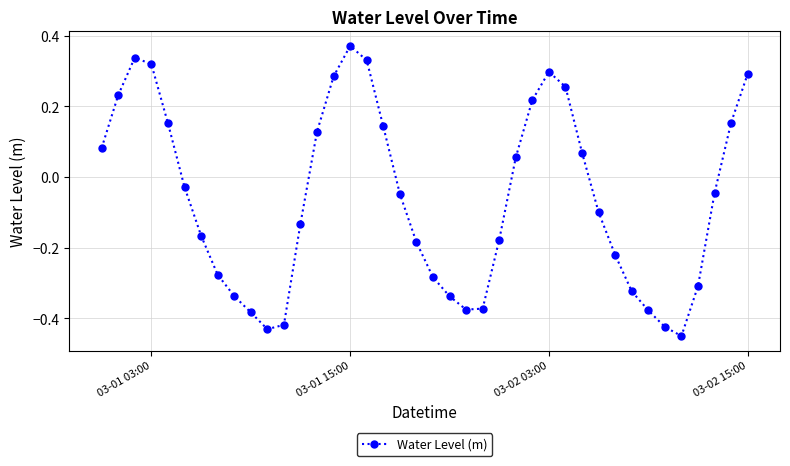

What is the difference between the maximum and second lowest values?

0.8